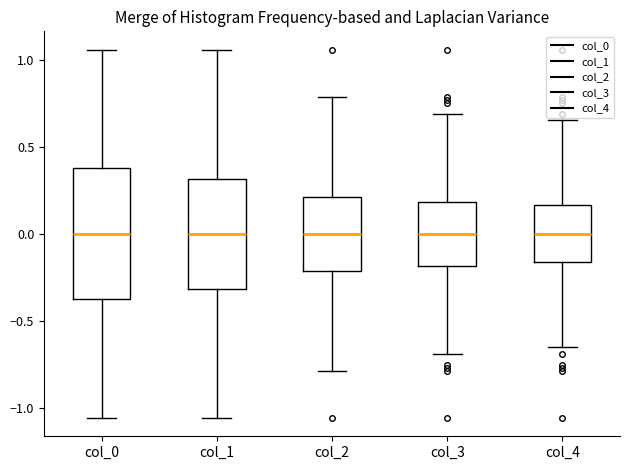

Reading left to right, transcribe this box plot: for each box, give where its median line is, the range the box spans, and where its two whiskers end, as read against the y-axis. The values are not printed on the chart, so give them approximately, as read against the axis.

col_0: median 0.00, box -0.40 to 0.40, whiskers -1.05 to 1.05
col_1: median 0.00, box -0.30 to 0.30, whiskers -1.05 to 1.05
col_2: median 0.00, box -0.20 to 0.20, whiskers -0.80 to 0.80
col_3: median 0.00, box -0.20 to 0.20, whiskers -0.70 to 0.70
col_4: median 0.00, box -0.15 to 0.15, whiskers -0.65 to 0.65